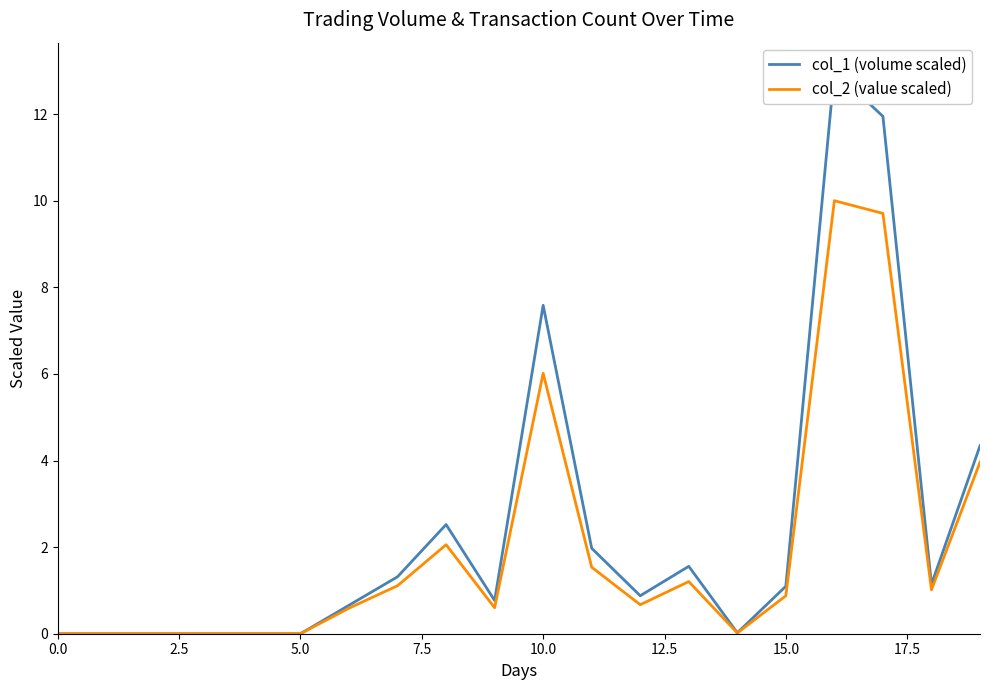

What is the label of the 5th point from the right?

15